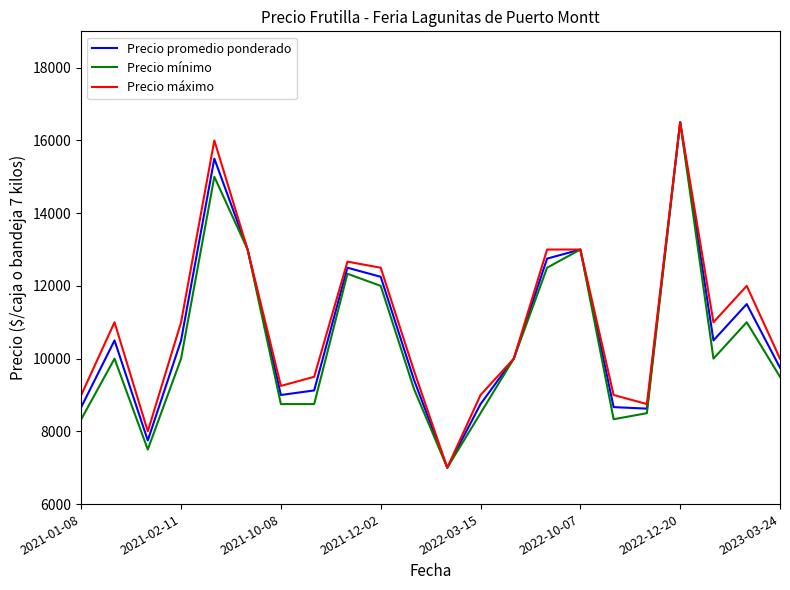

What is the maximum value shown in the chart?

16500.0